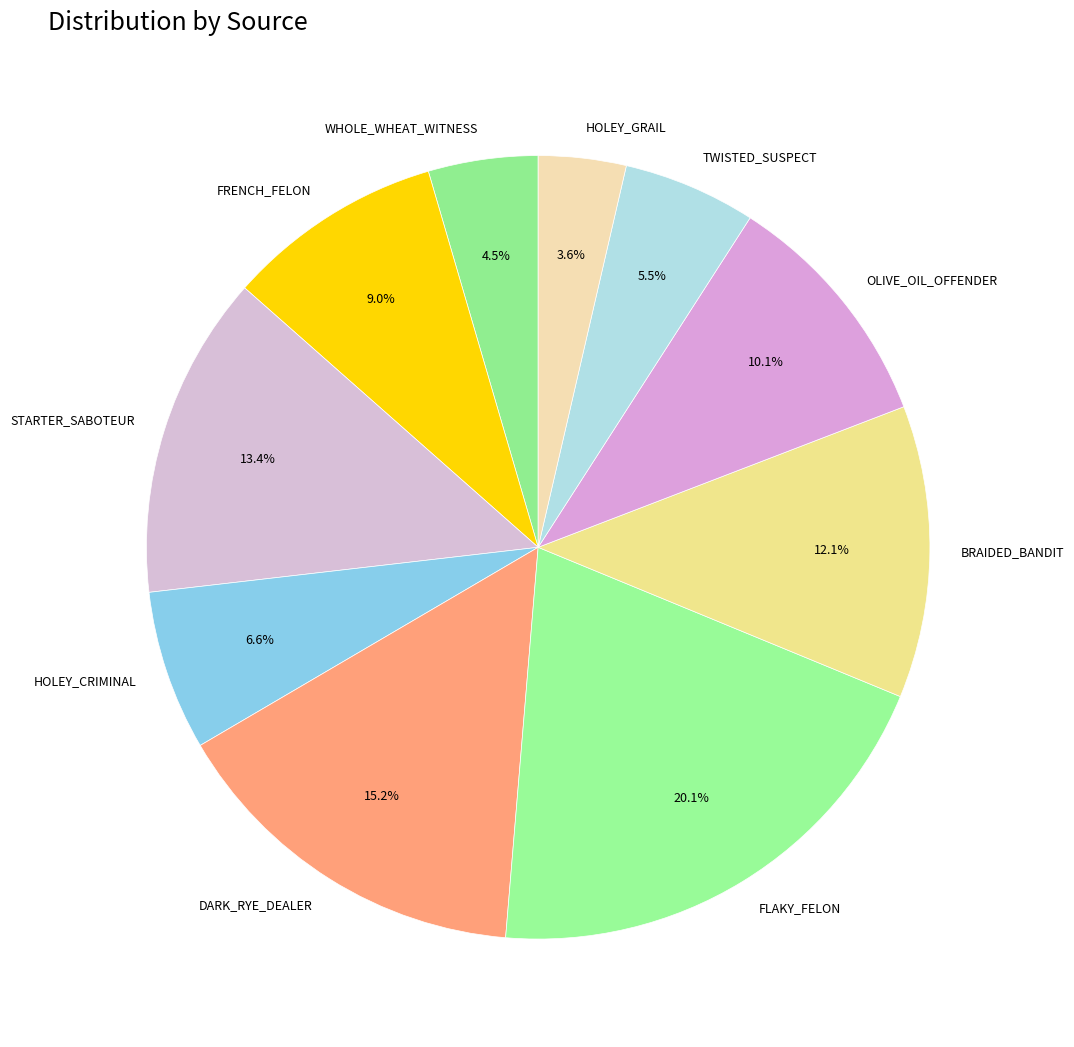

Which slice is the smallest?

HOLEY_GRAIL